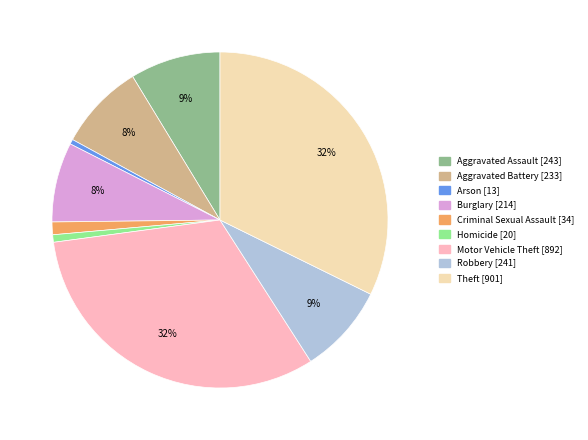

True or false: Burglary accounts for 8% of the total.

True